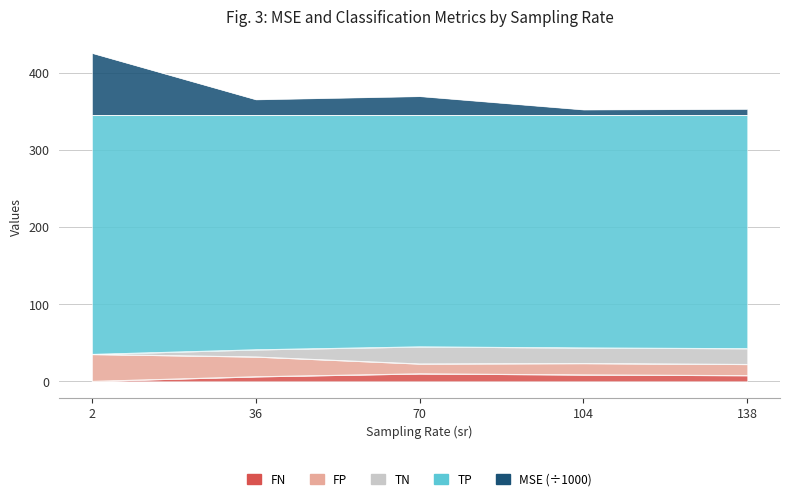

At which label does FN reach its minimum?

2